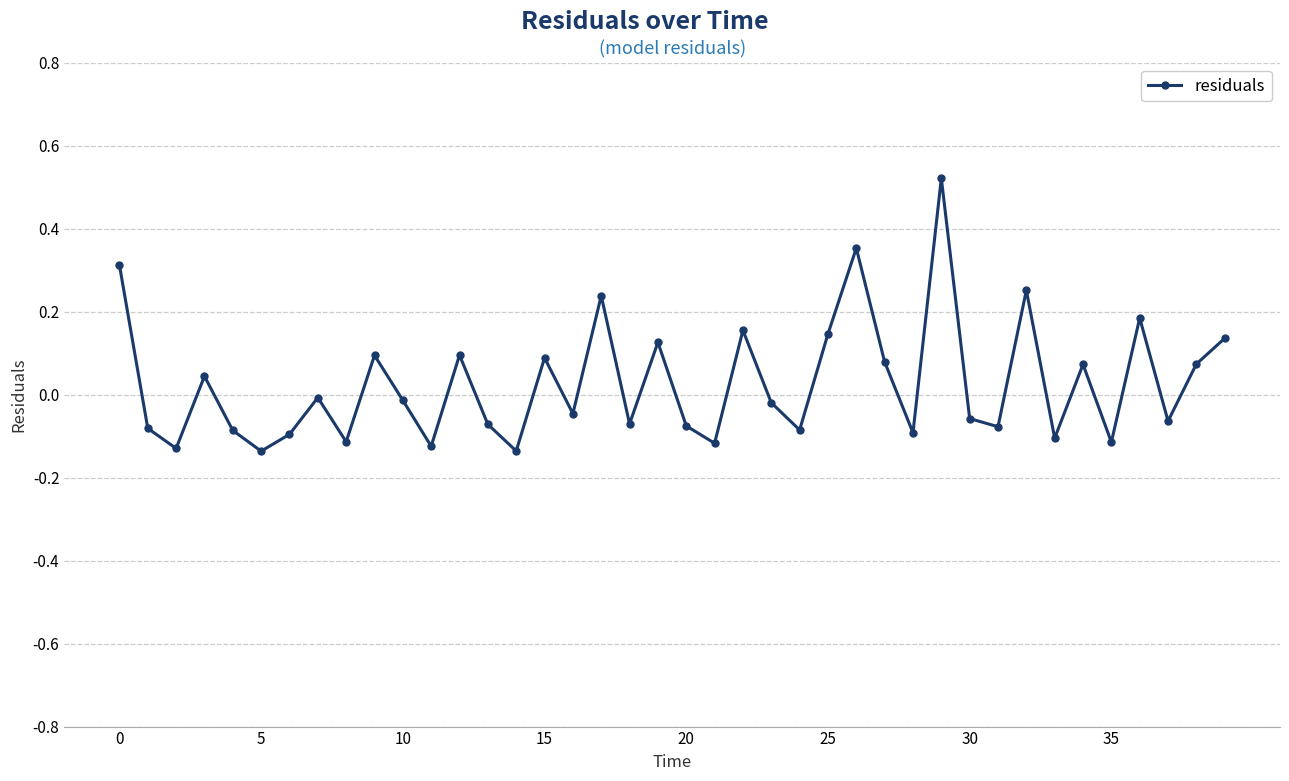

How many interior local peaks (higher than both neighbors) does the data have?

13